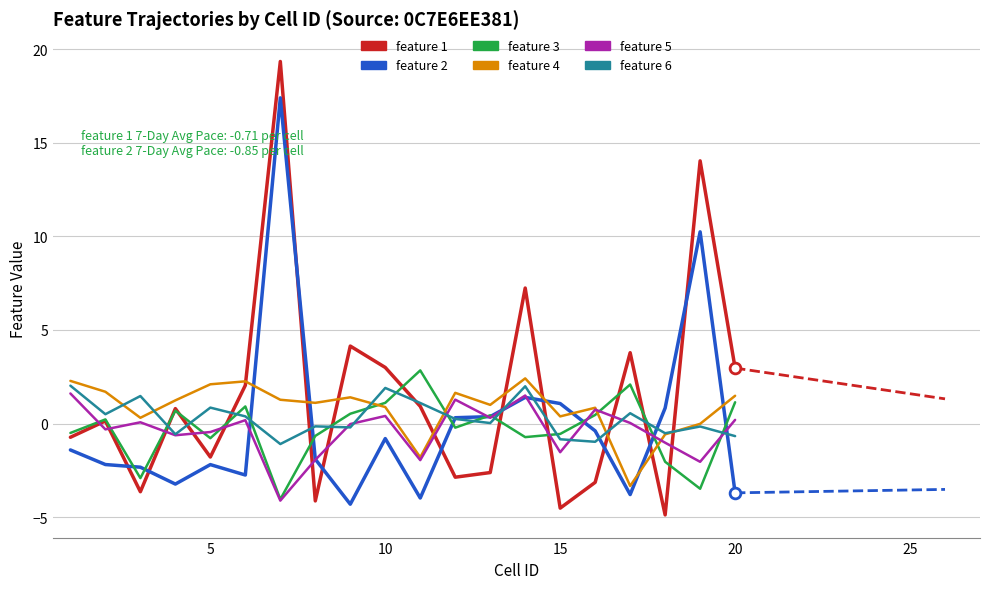

At how many categories does at least one series exceed 1?

17